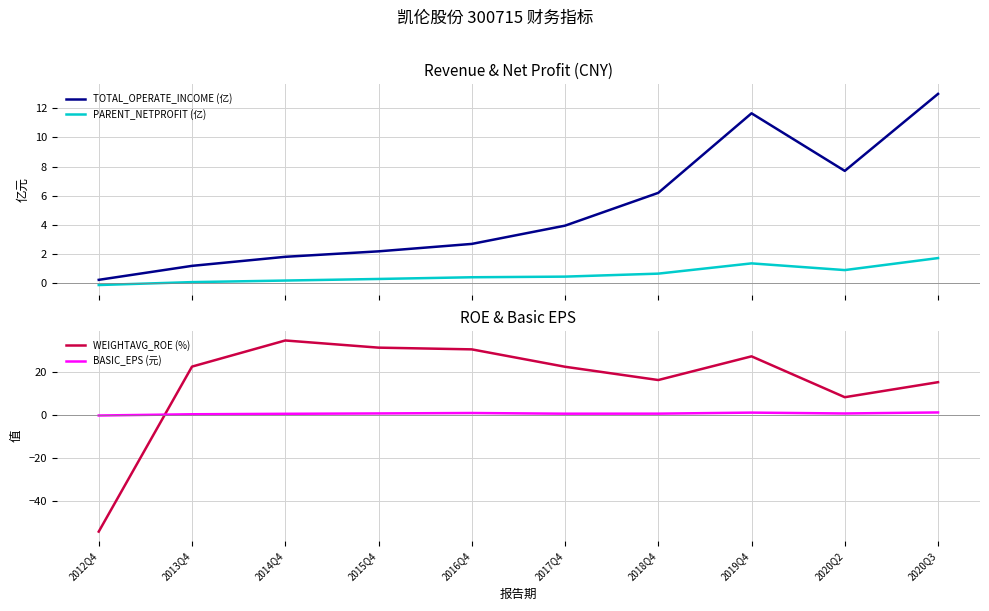

True or false: TOTAL_OPERATE_INCOME (亿) and PARENT_NETPROFIT (亿) cross at least once.

False